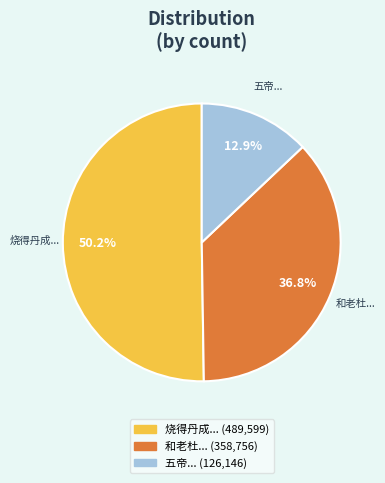

To the nearest percent, what is the difference between the largest and smallest slice percentages?

37%